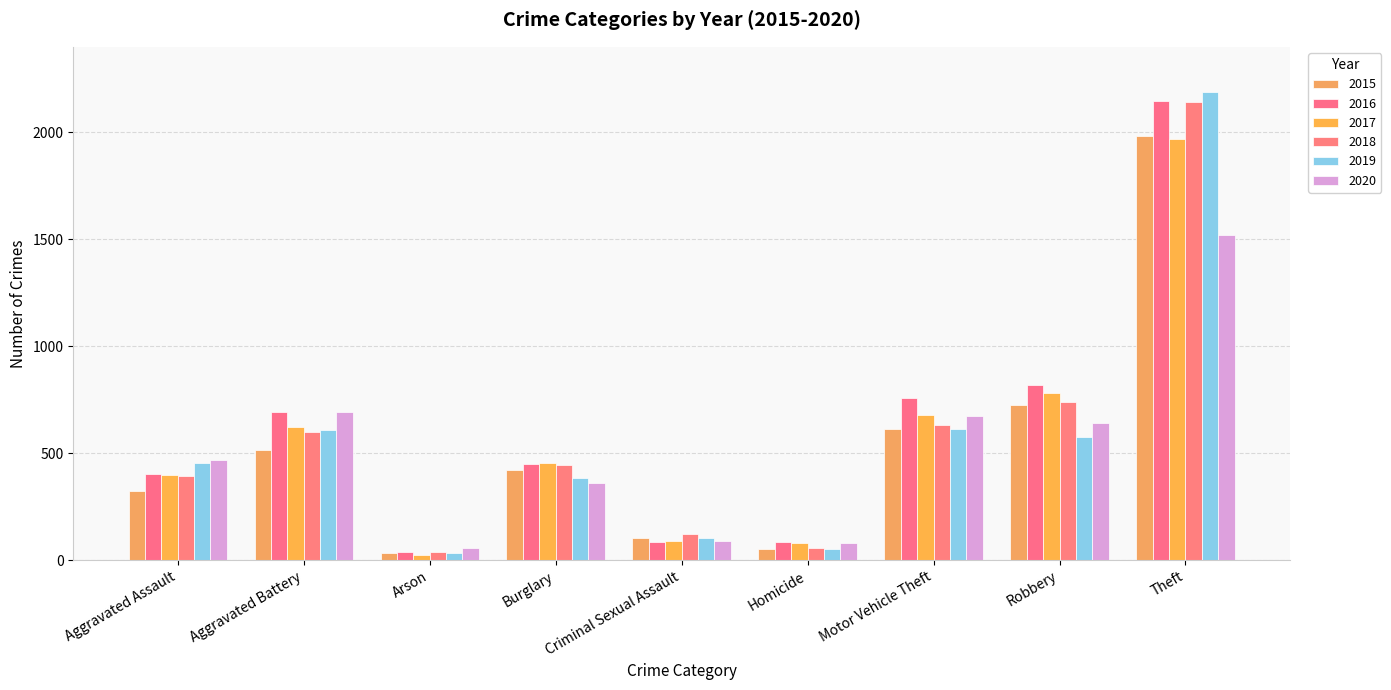

Reading left to right, extract all data points from this chart.

2015: Aggravated Assault=323	Aggravated Battery=515	Arson=35	Burglary=422	Criminal Sexual Assault=105	Homicide=50	Motor Vehicle Theft=614	Robbery=726	Theft=1981
2016: Aggravated Assault=402	Aggravated Battery=691	Arson=40	Burglary=451	Criminal Sexual Assault=87	Homicide=87	Motor Vehicle Theft=756	Robbery=819	Theft=2148
2017: Aggravated Assault=396	Aggravated Battery=623	Arson=23	Burglary=453	Criminal Sexual Assault=90	Homicide=82	Motor Vehicle Theft=680	Robbery=780	Theft=1968
2018: Aggravated Assault=392	Aggravated Battery=600	Arson=37	Burglary=443	Criminal Sexual Assault=123	Homicide=56	Motor Vehicle Theft=631	Robbery=741	Theft=2140
2019: Aggravated Assault=452	Aggravated Battery=608	Arson=32	Burglary=383	Criminal Sexual Assault=102	Homicide=53	Motor Vehicle Theft=611	Robbery=577	Theft=2190
2020: Aggravated Assault=468	Aggravated Battery=691	Arson=55	Burglary=363	Criminal Sexual Assault=88	Homicide=81	Motor Vehicle Theft=675	Robbery=639	Theft=1518